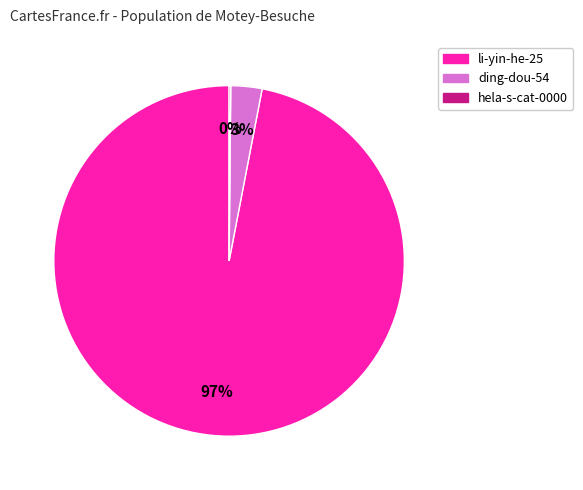

Is it true that ding-dou-54 is 3% of the pie?

True